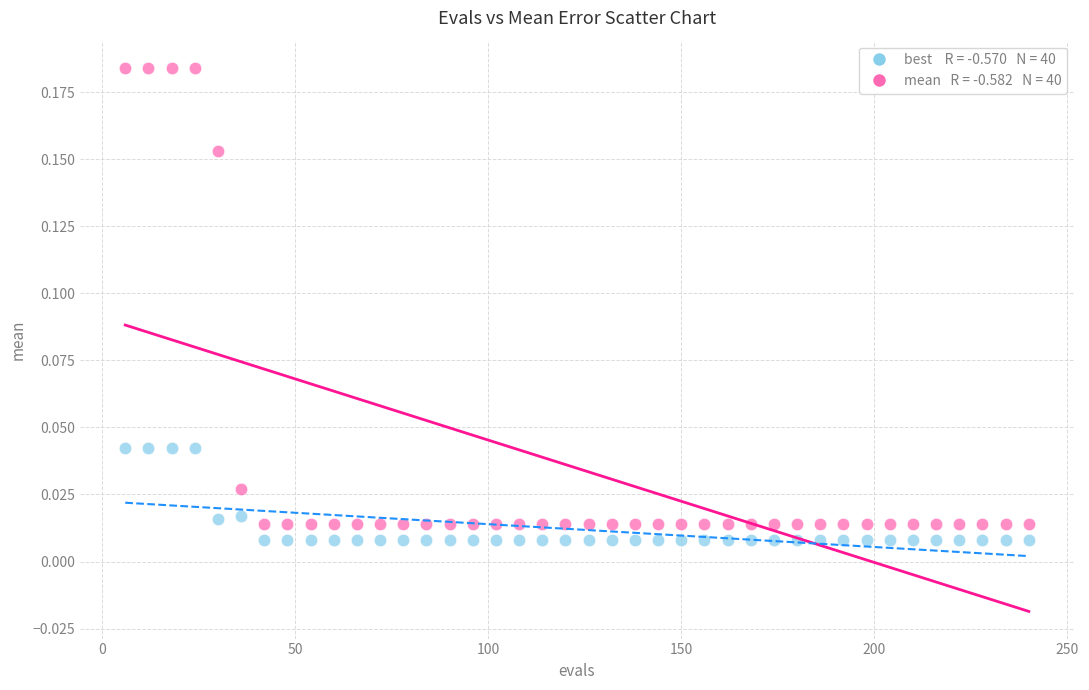

Across all data points, what is the range of X values (max minus min)?

234.0